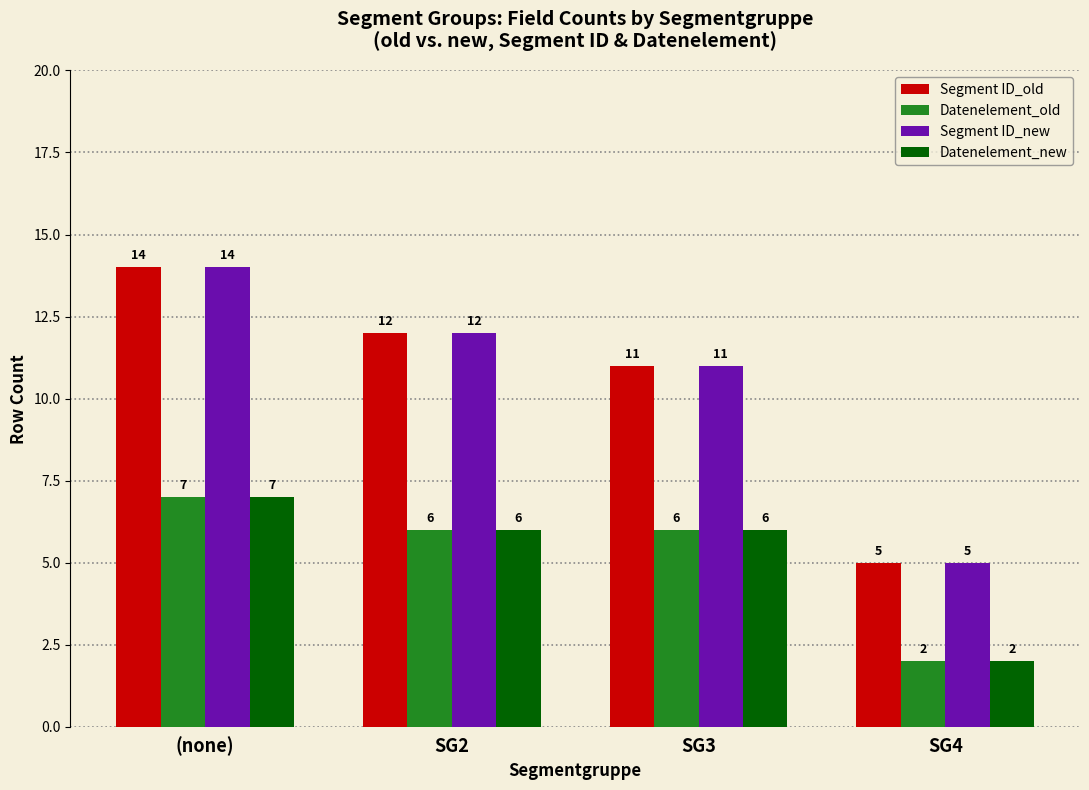

What are all the series names shown in the legend?

Segment ID_old, Datenelement_old, Segment ID_new, Datenelement_new